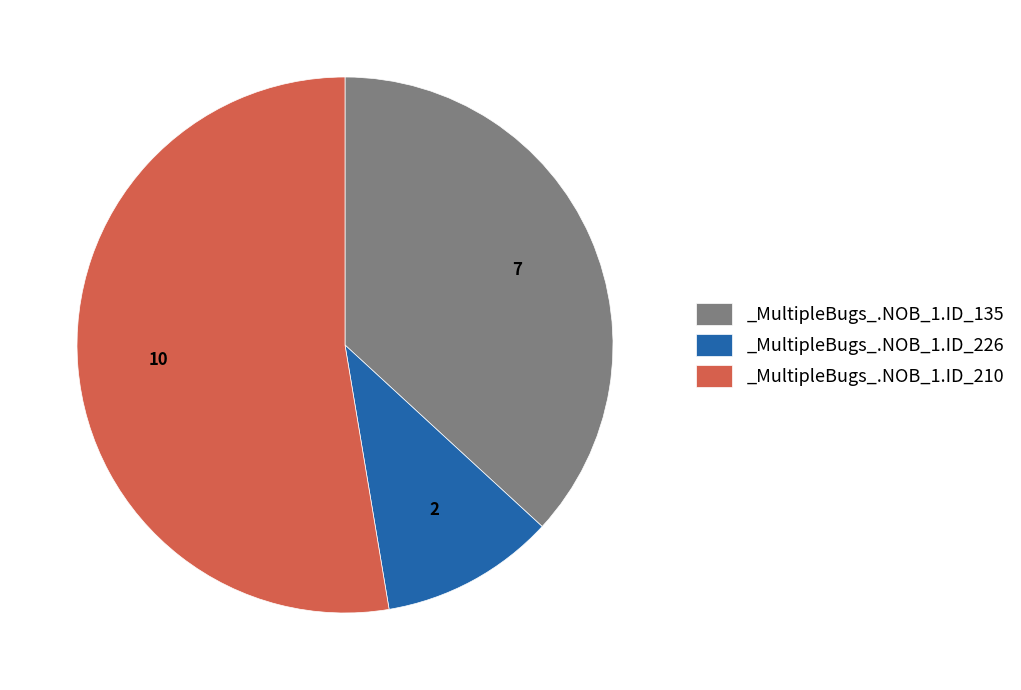

What is the largest slice in the pie chart?

_MultipleBugs_.NOB_1.ID_210